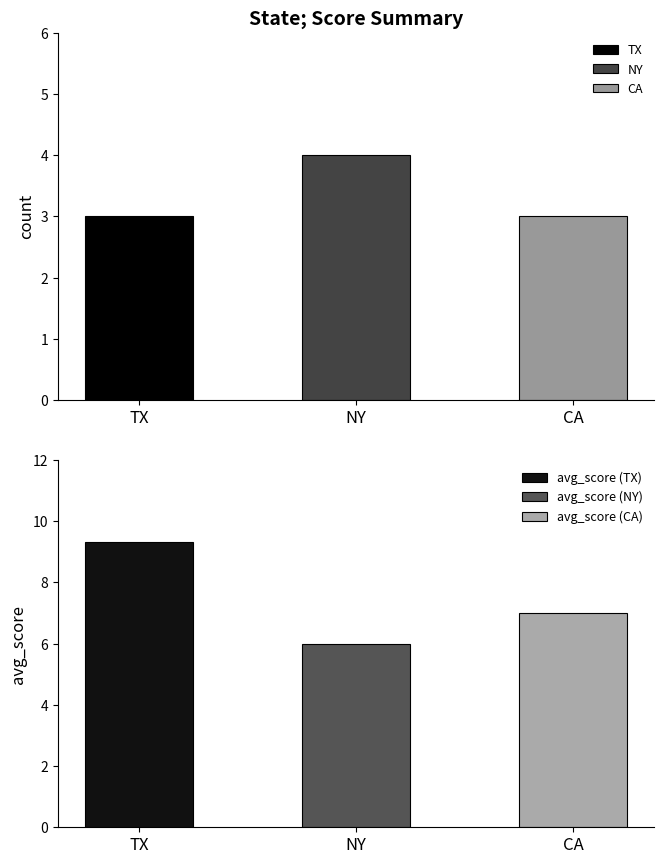

What is the difference between the highest and lowest values at CA?

4.0